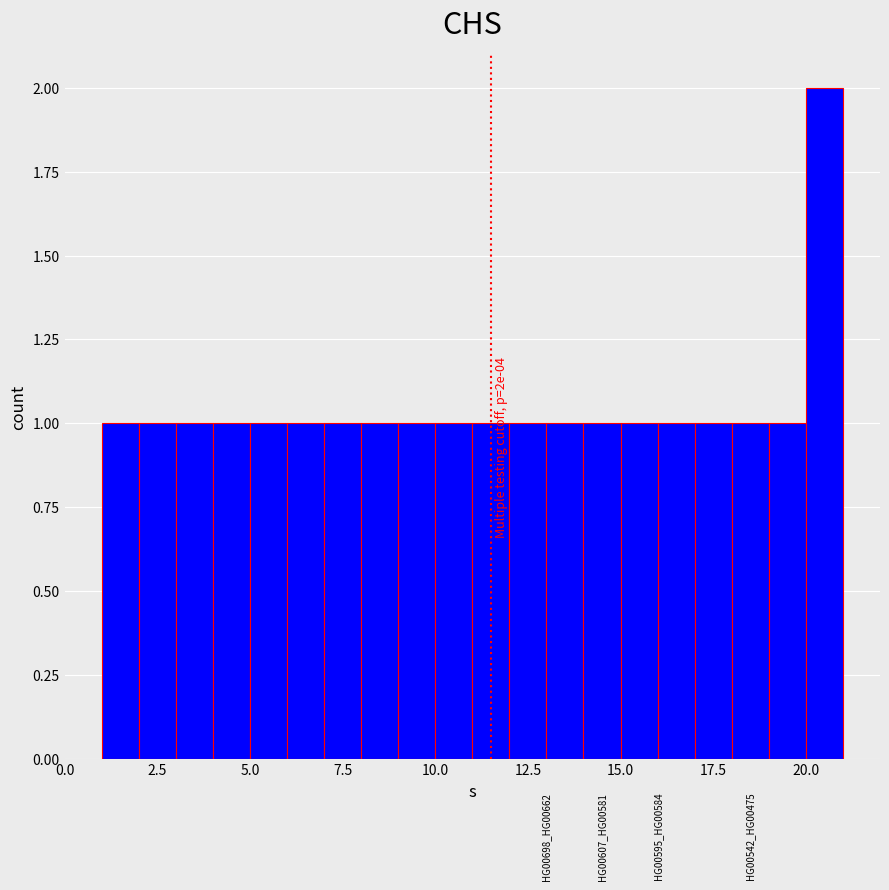

Read against the x-axis, roughly where is the centre of the tallest bar?

20.5